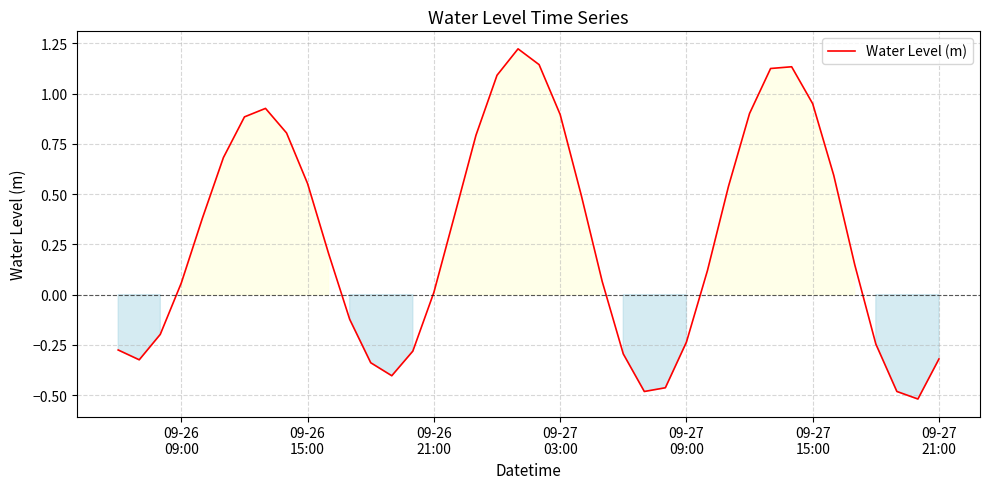

What is the difference between the maximum and minimum values?

1.7